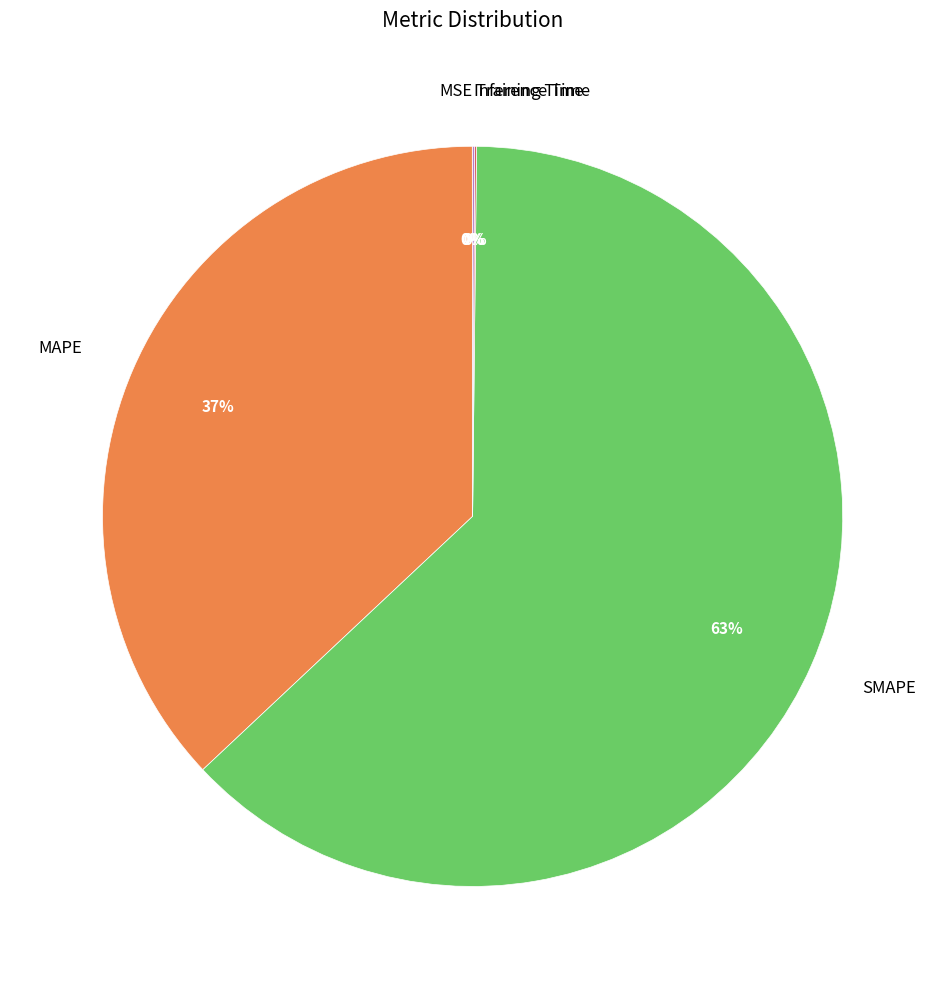

What is the largest slice in the pie chart?

SMAPE